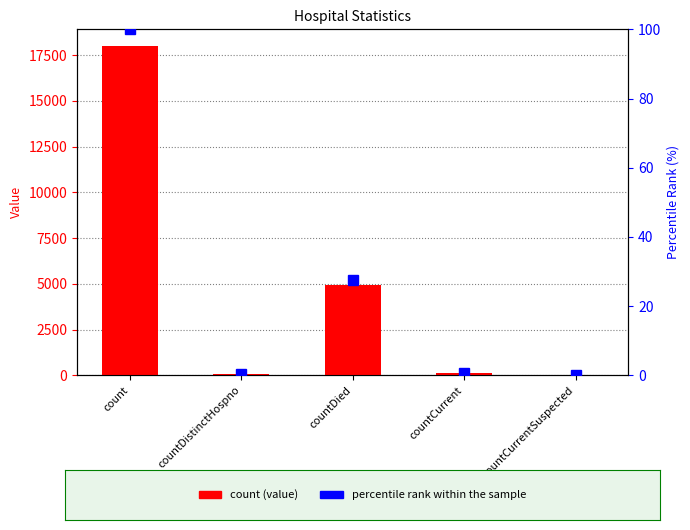

Is it true that count equals 18004.0 at count?

True